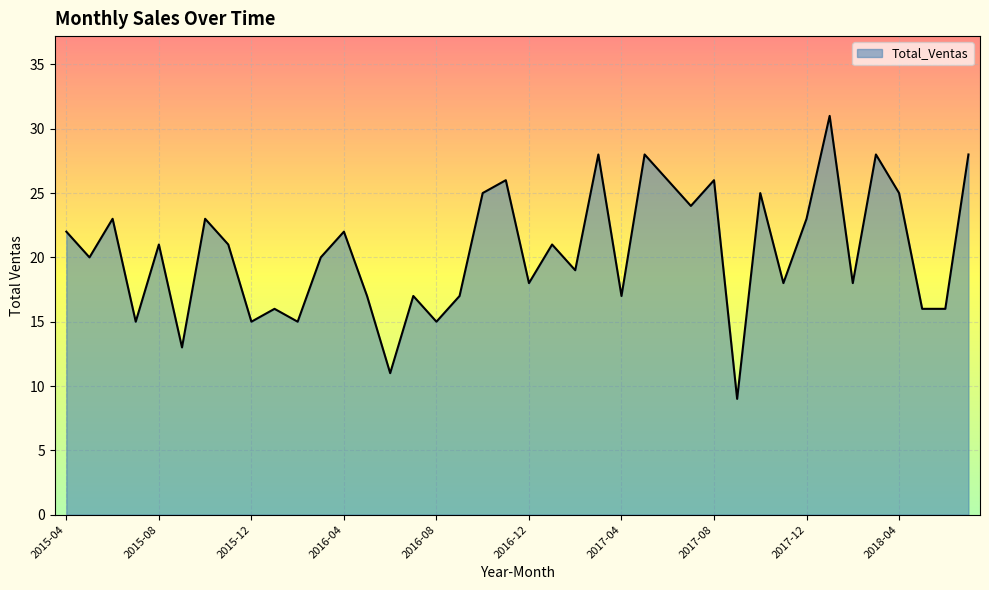

What is the average value?

20